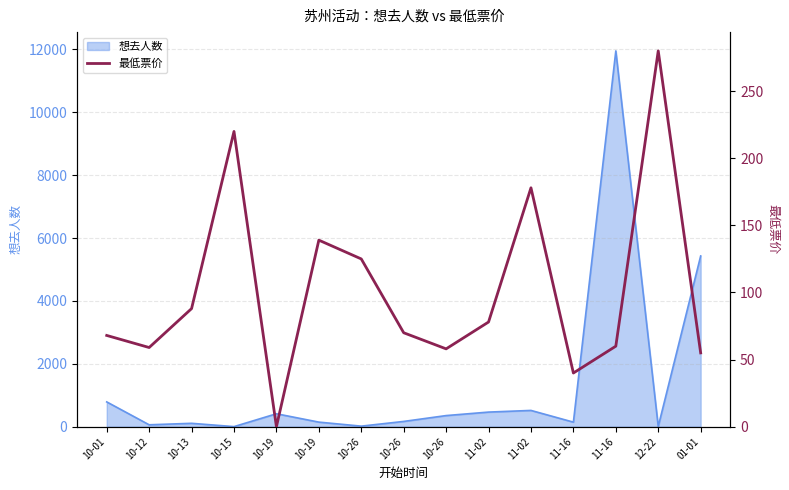

True or false: there are more than 1 points higher than both neighbors.

True